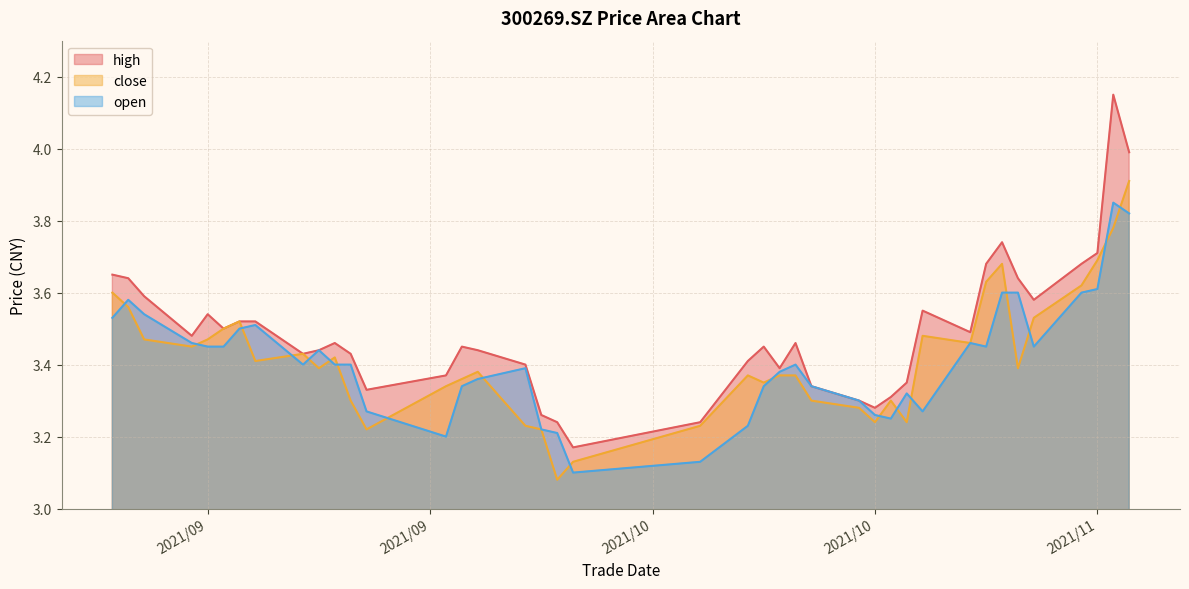

Rank the series by their maximum value, from highest to lowest.

high, close, open